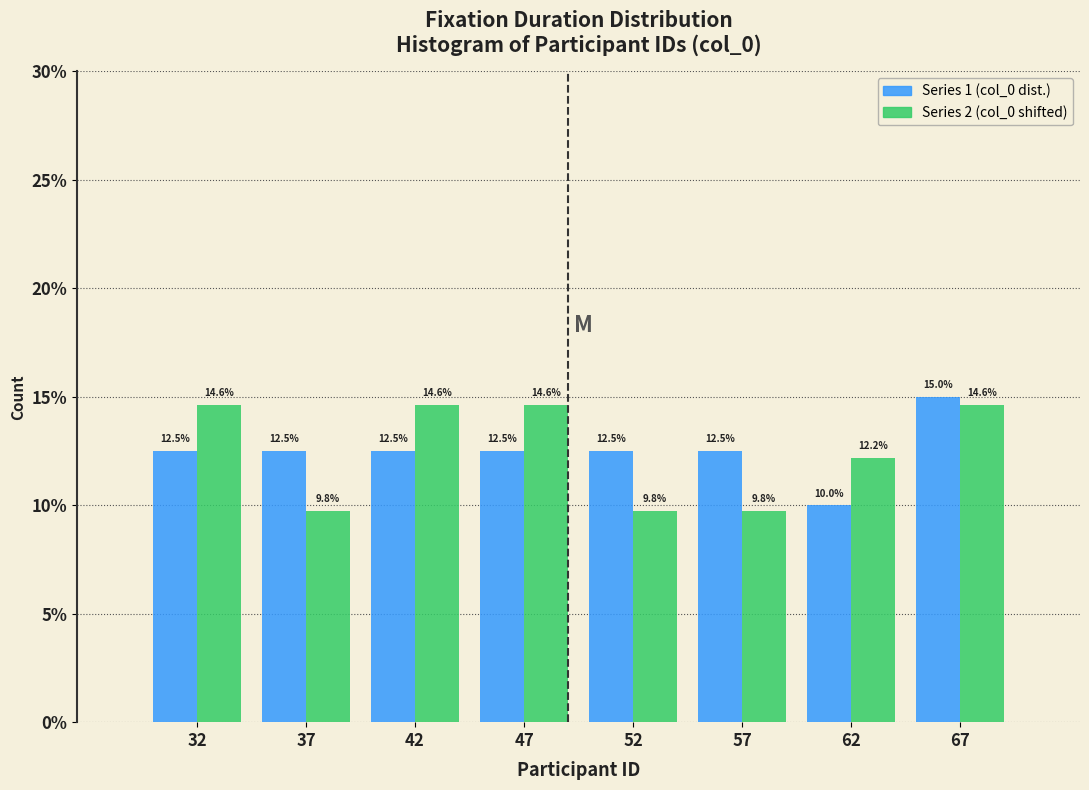

Reading left to right, transcribe all the data shown in this chart.

Series 1 (col_0 dist.): 32=12.5	37=12.5	42=12.5	47=12.5	52=12.5	57=12.5	62=10.0	67=15.0
Series 2 (col_0 shifted): 32=14.6	37=9.8	42=14.6	47=14.6	52=9.8	57=9.8	62=12.2	67=14.6